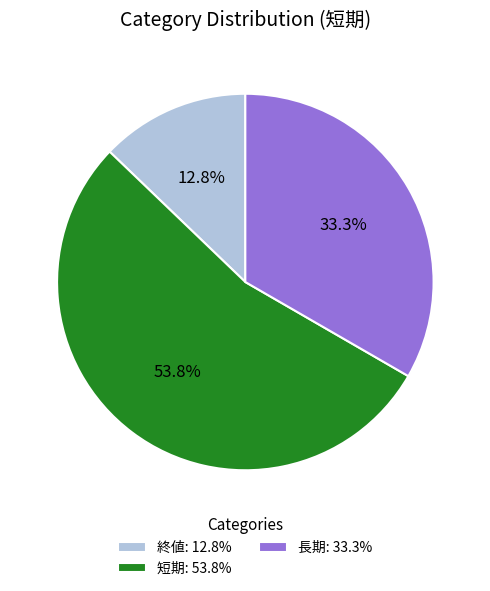

True or false: 長期 accounts for 20% of the total.

False